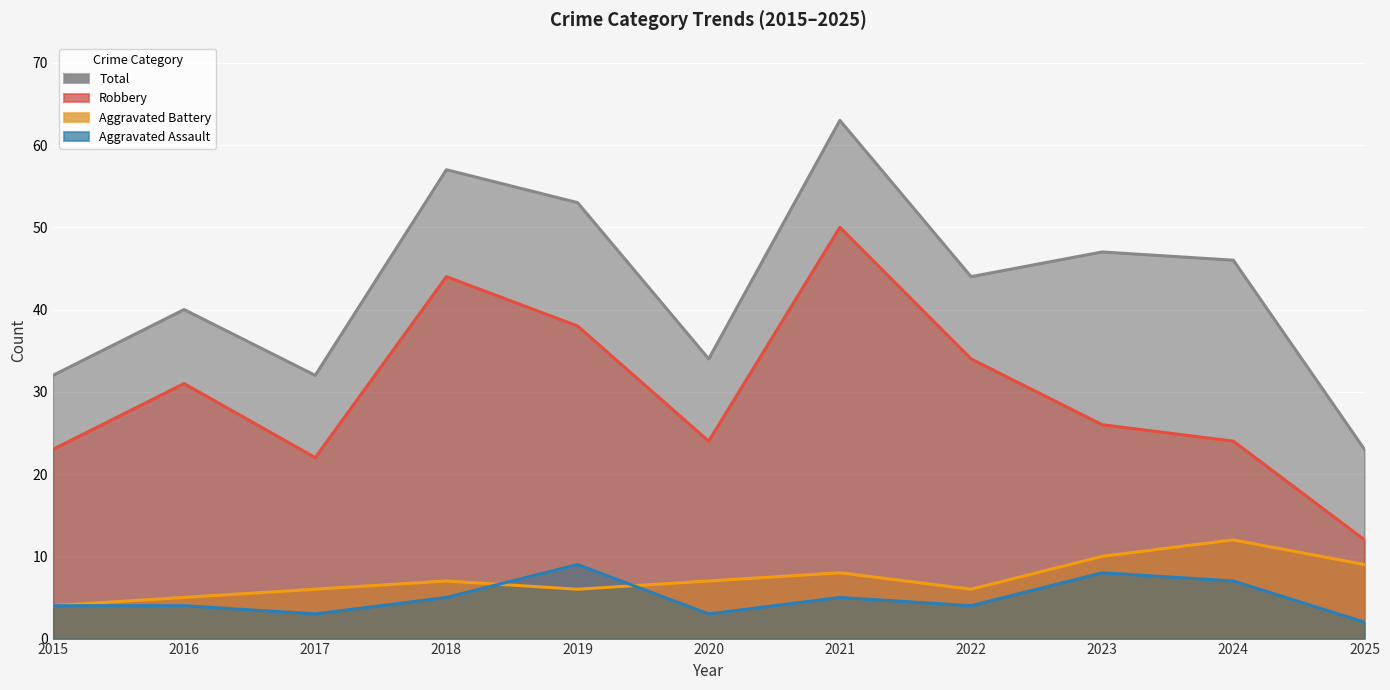

How many data points does each series have?

11